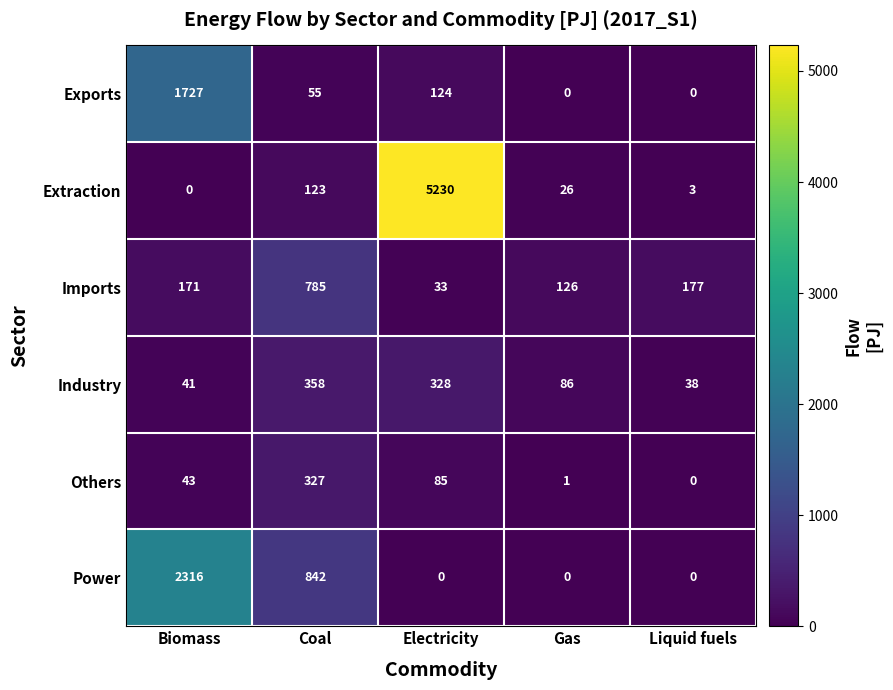

Which series changed the most between Electricity and Liquid fuels?

Extraction